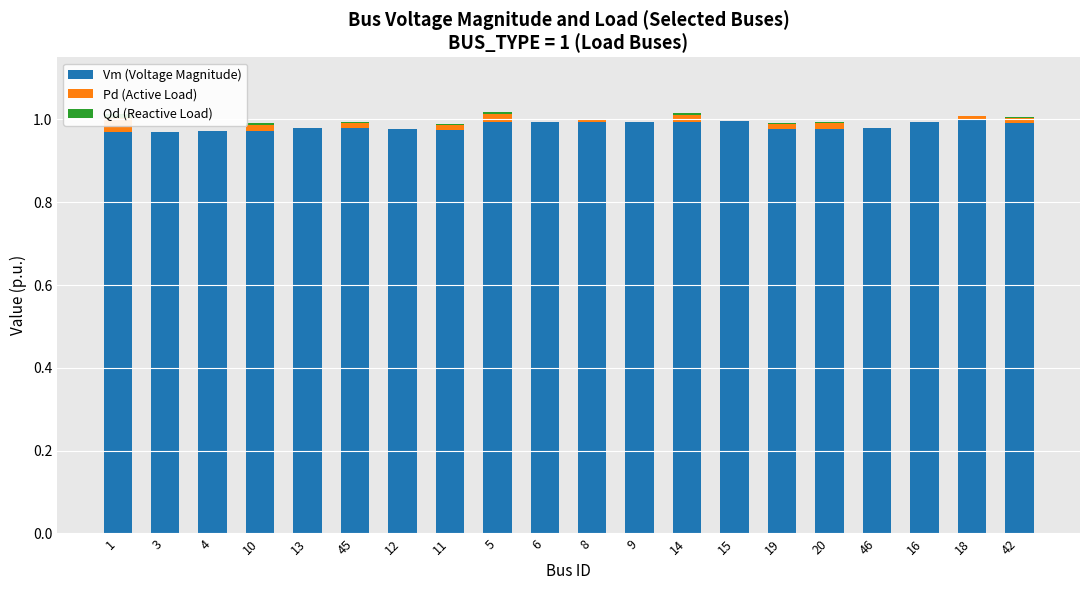

What is the average value of the Vm (Voltage Magnitude) series?

1.0